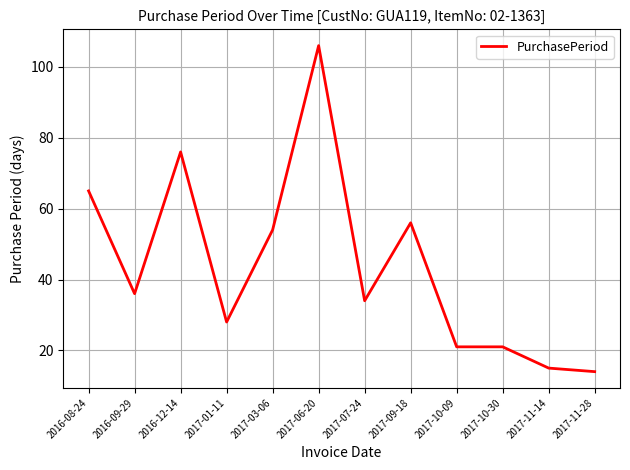

What is the greatest value displayed?

106